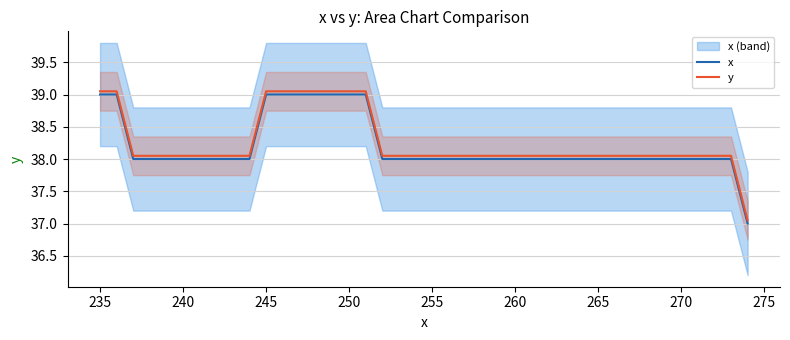

What is the value of the x point at the 40th from the left?

37.0